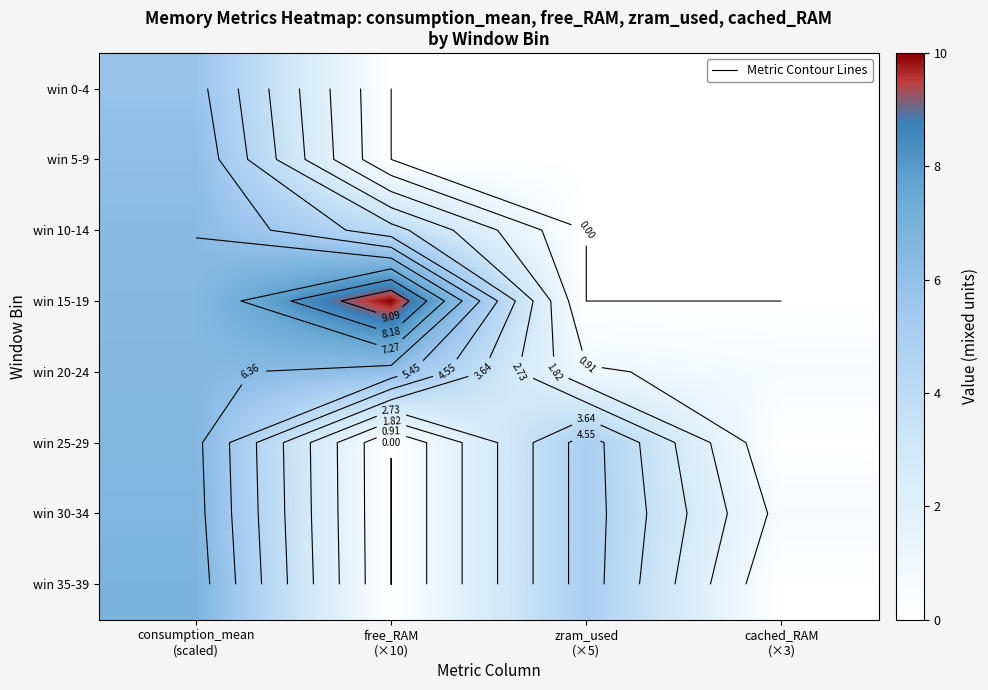

Count the win 35-39 values in the range 0 to 6.

3